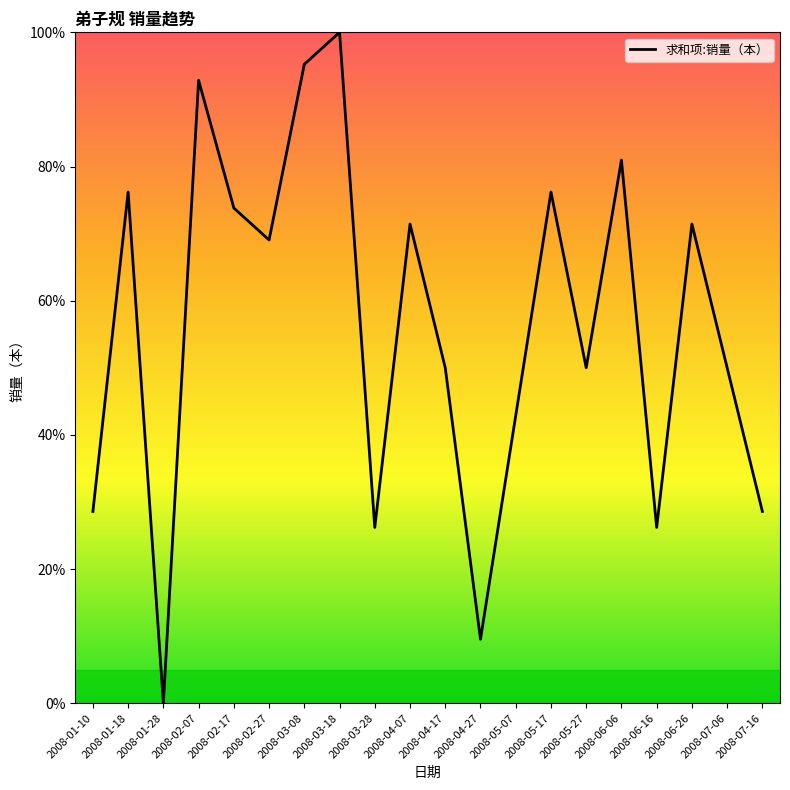

Approximately how many times larger is the value at 2008-06-16 compared to 2008-04-07?

0.4